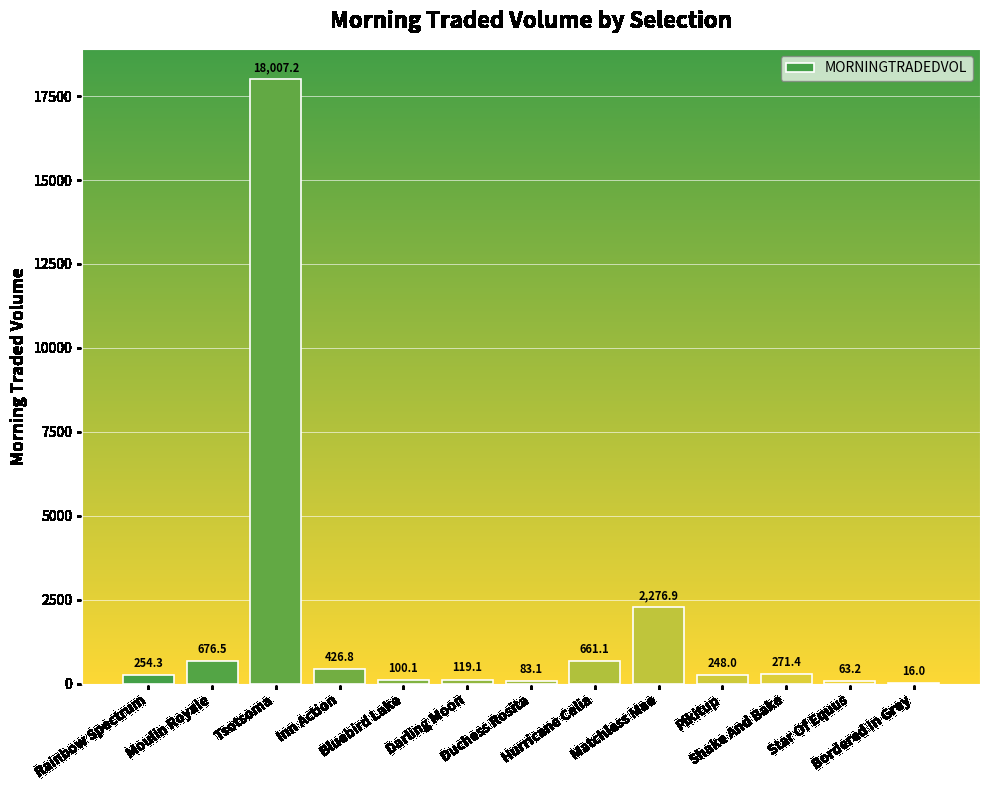

Is it true that the value at Inn Action is 426.8?

True